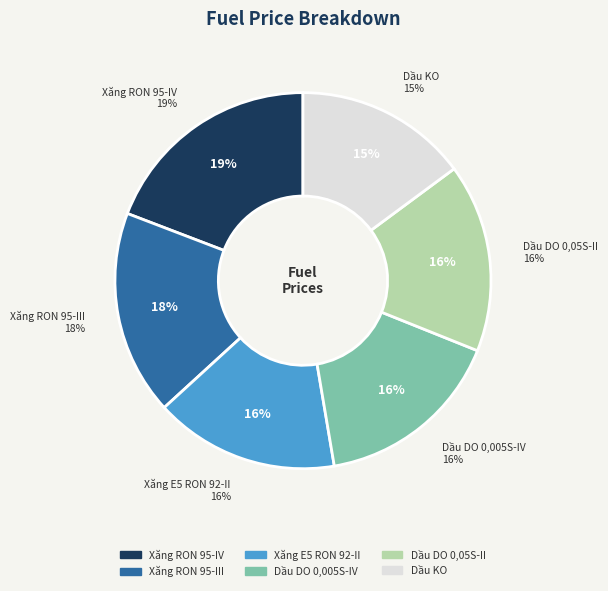

Rank the categories by value from lowest to highest.

Dầu KO, Xăng E5 RON 92-II, Dầu DO 0,05S-II, Dầu DO 0,005S-IV, Xăng RON 95-III, Xăng RON 95-IV